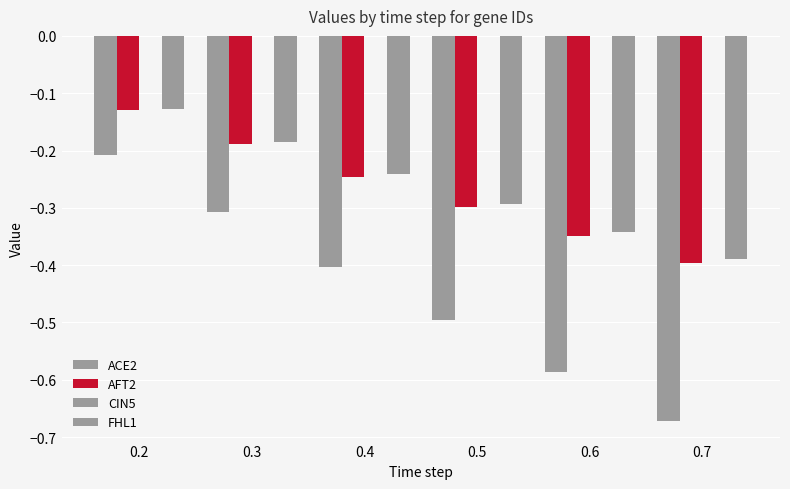

How many categories are shown in the chart?

6